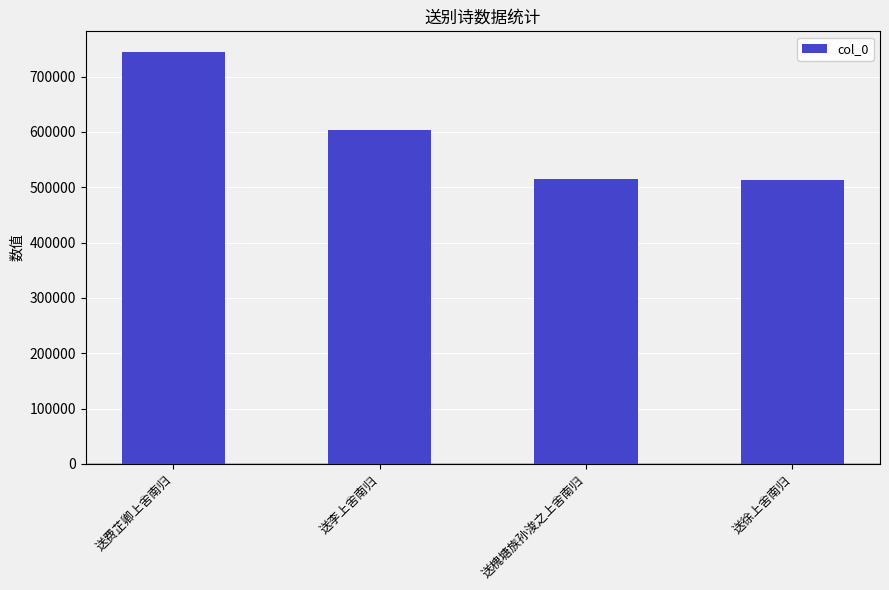

The chart shows a value of 979822 at 送李上舍南归. True or false?

False